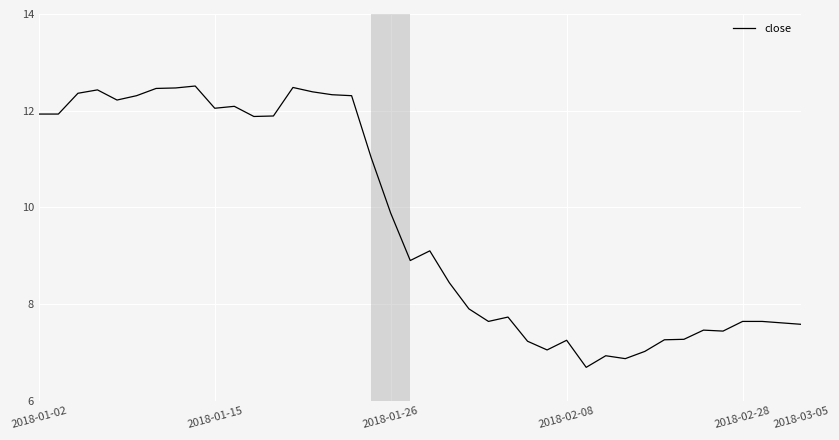

Does the chart have visible grid lines?

Yes